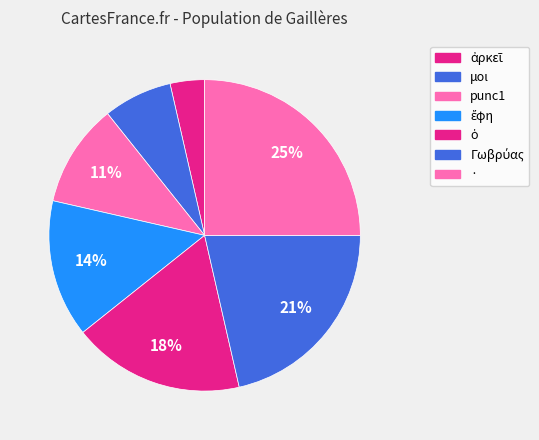

Do ἀρκεῖ and punc1 together represent more than half of the pie?

No